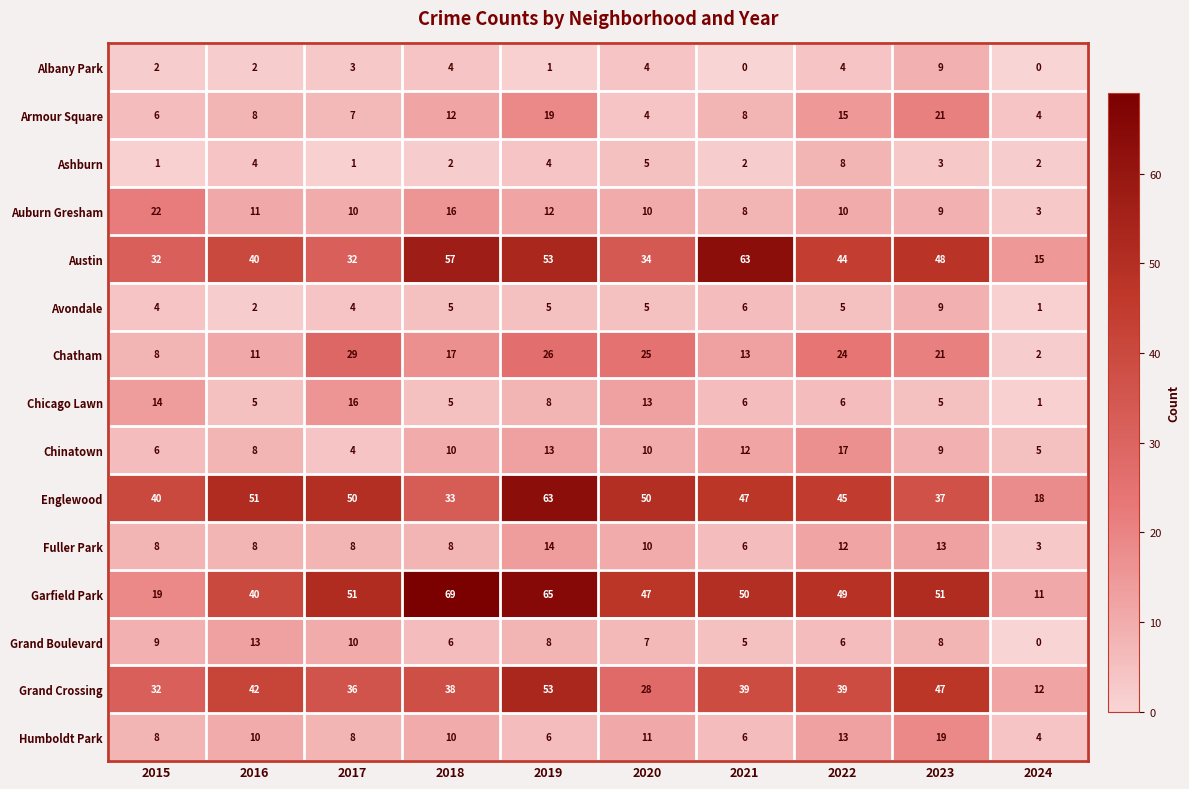

Where does the Chatham series first go above 21?

2017